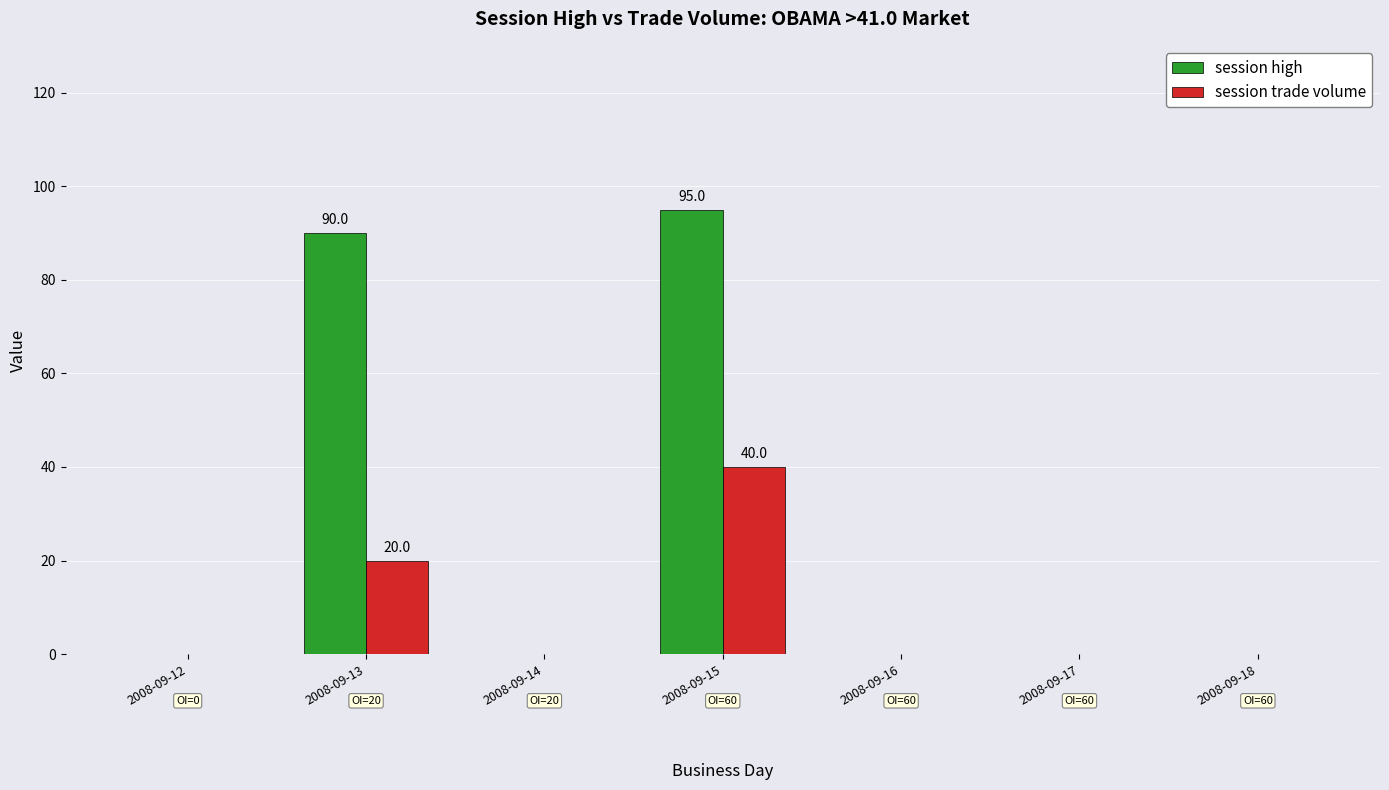

What is the difference between the session high values at 2008-09-14 and 2008-09-15?

95